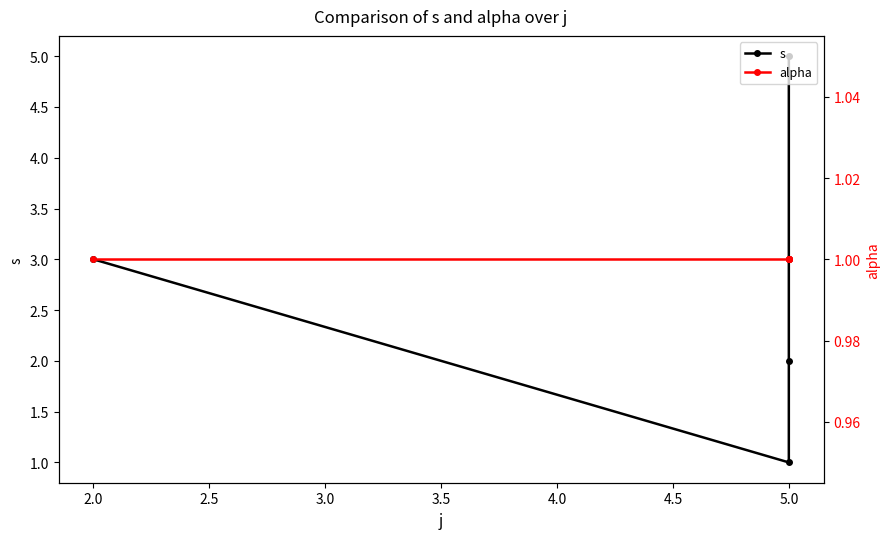

Is it true that alpha equals 1 at 5.0?

False